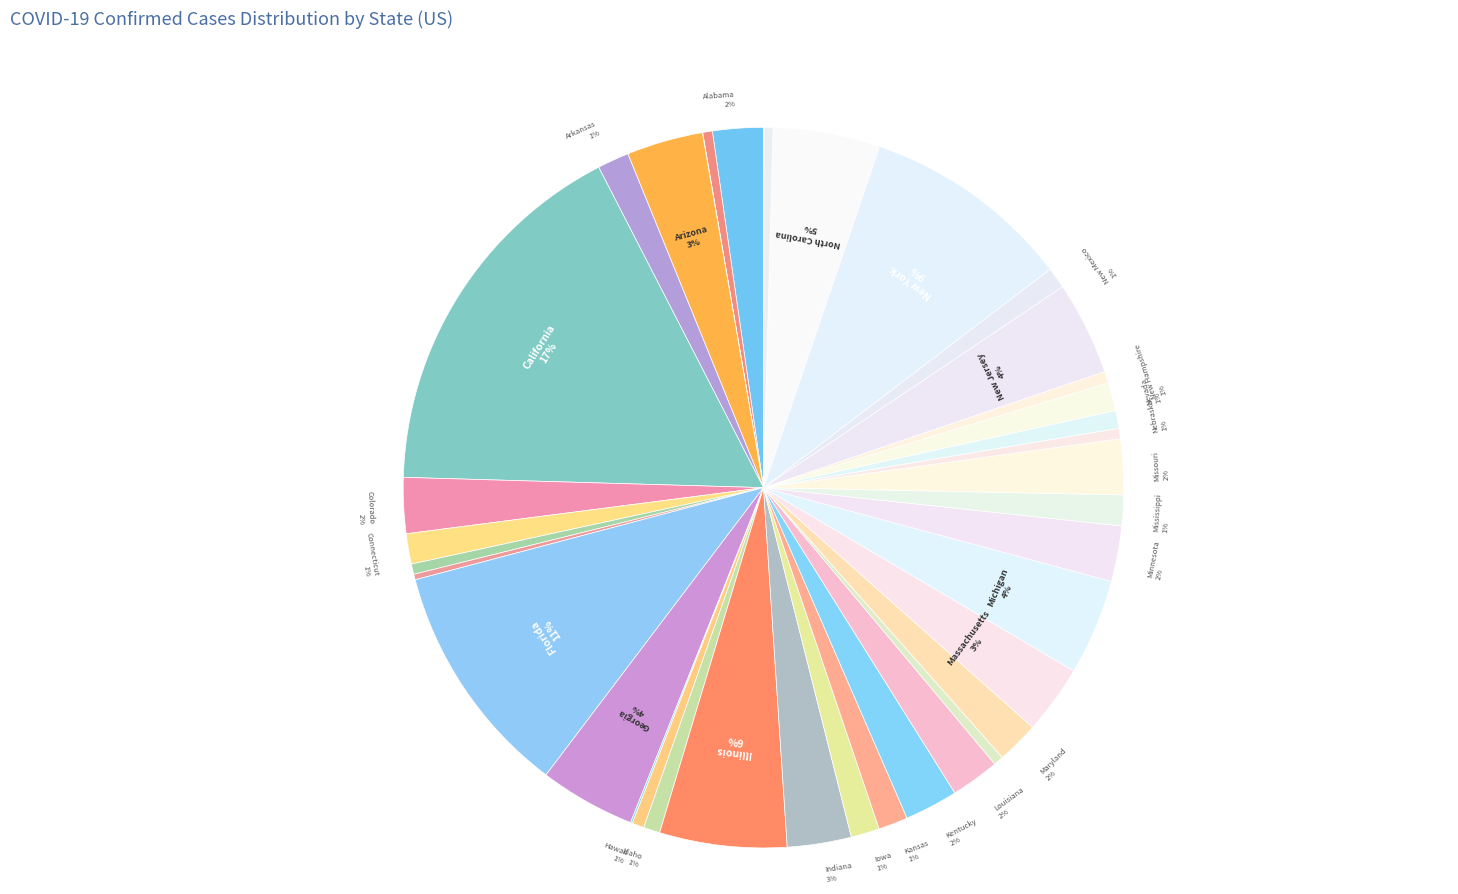

Which slice is the smallest?

American Samoa